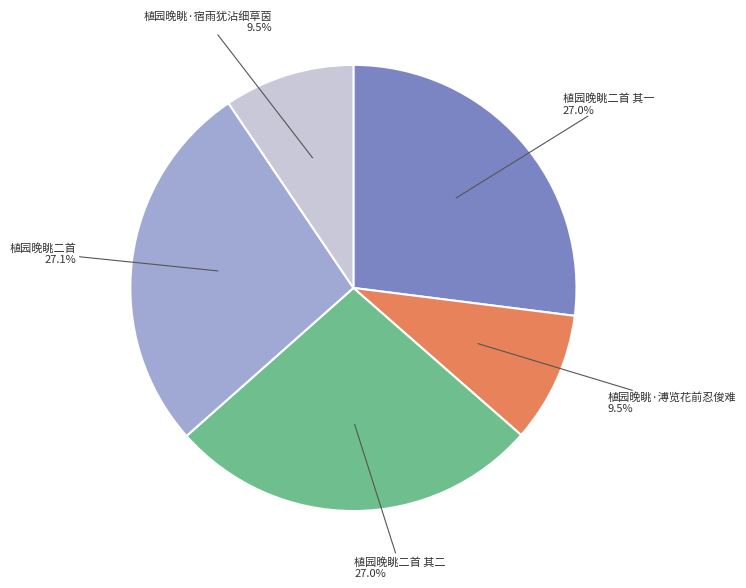

How many slices are in this pie chart?

5